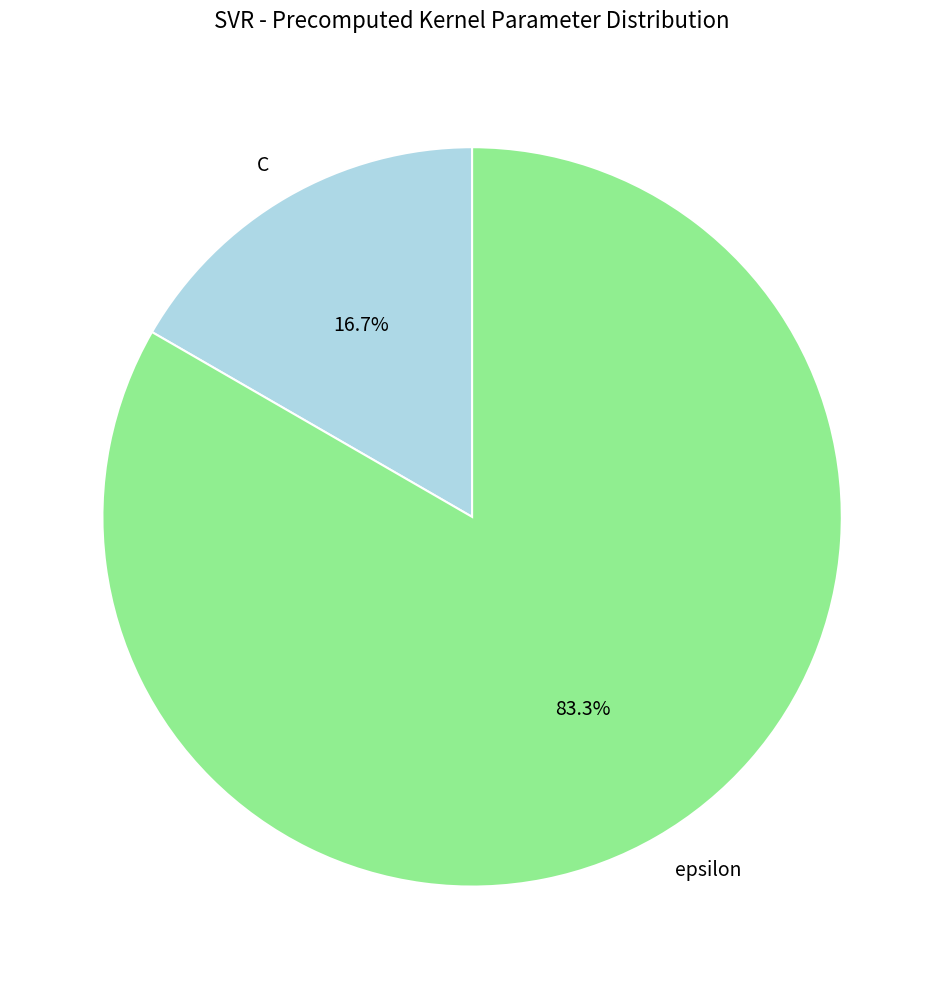

Which category accounts for the majority?

epsilon